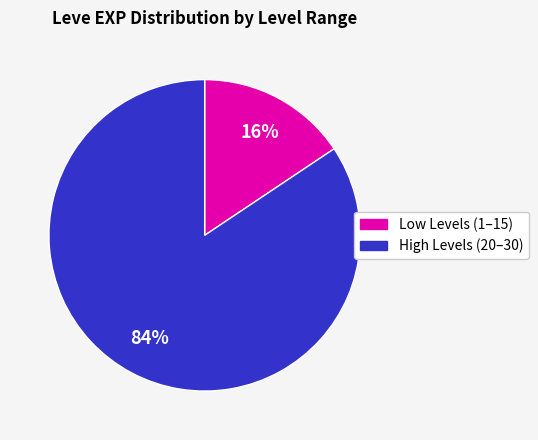

Is there any slice that represents more than half of the pie?

Yes